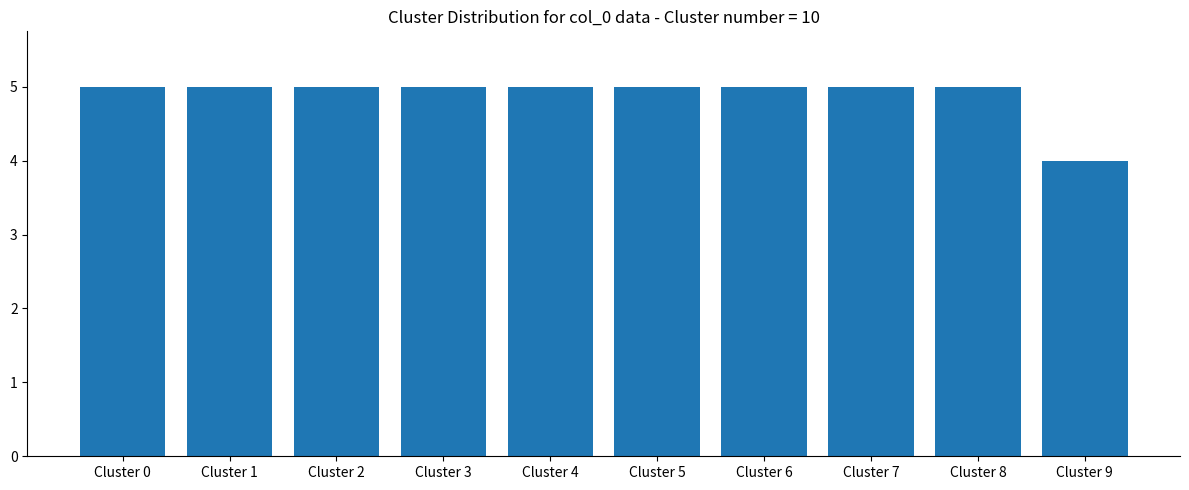

What is the greatest value displayed?

5